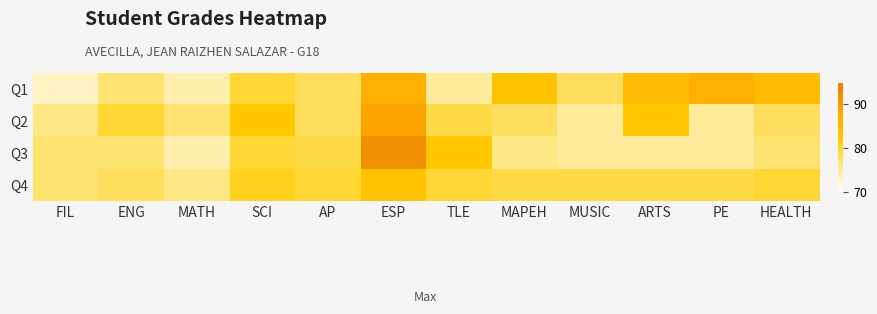

Reading left to right, what are all the values shown in this chart?

Q1: FIL=73	ENG=77	MATH=74	SCI=80	AP=78	ESP=87	TLE=75	MAPEH=84	MUSIC=78	ARTS=85	PE=87	HEALTH=85
Q2: FIL=76	ENG=80	MATH=77	SCI=83	AP=78	ESP=89	TLE=79	MAPEH=78	MUSIC=75	ARTS=83	PE=75	HEALTH=78
Q3: FIL=77	ENG=77	MATH=74	SCI=80	AP=79	ESP=92	TLE=83	MAPEH=76	MUSIC=75	ARTS=75	PE=75	HEALTH=77
Q4: FIL=77	ENG=78	MATH=76	SCI=81	AP=80	ESP=84	TLE=80	MAPEH=79	MUSIC=79	ARTS=79	PE=79	HEALTH=80